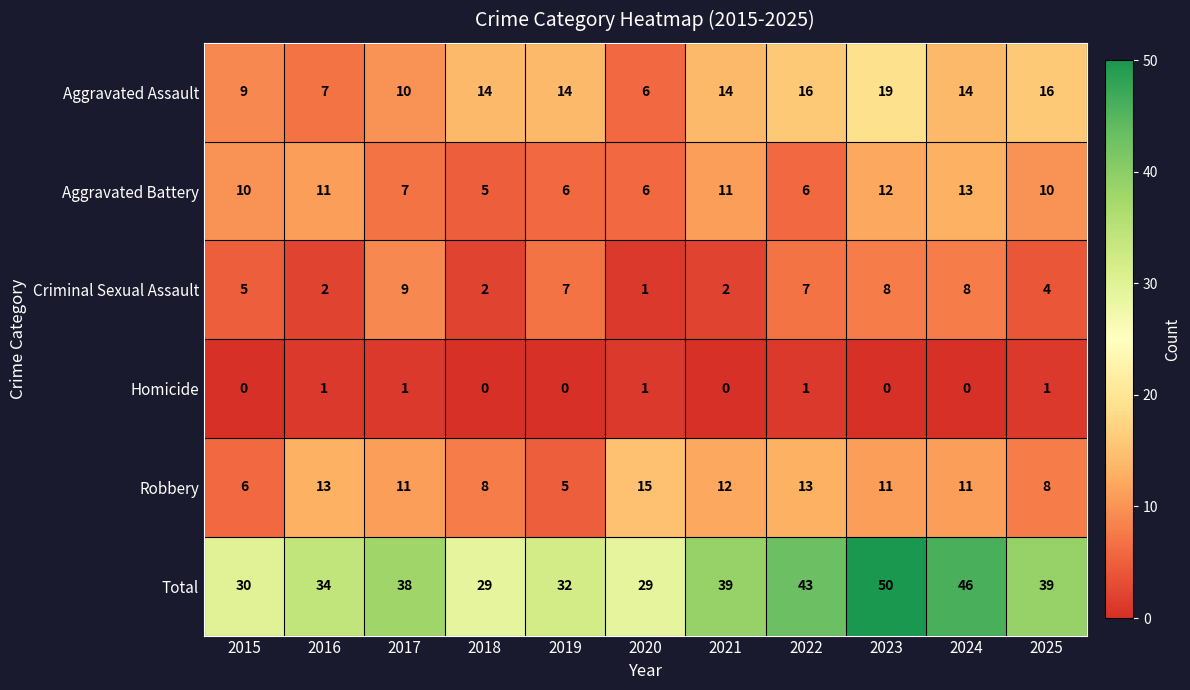

How many distinct data groups are displayed?

6